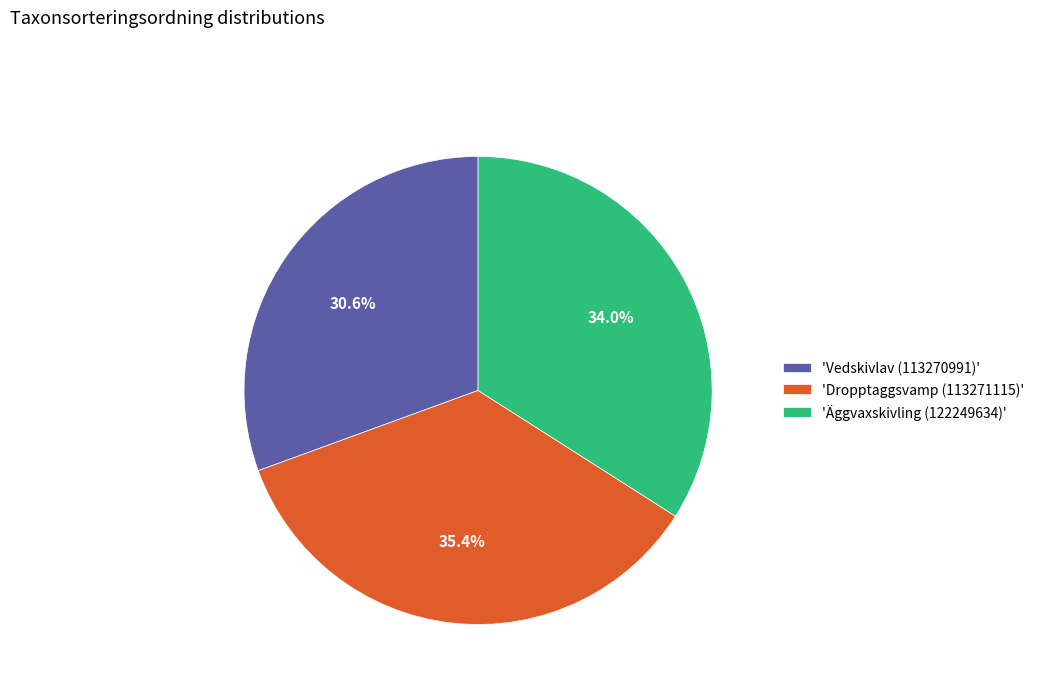

What is the ratio of the value at 'Dropptaggsvamp (113271115)' to the value at 'Vedskivlav (113270991)'?

1.2